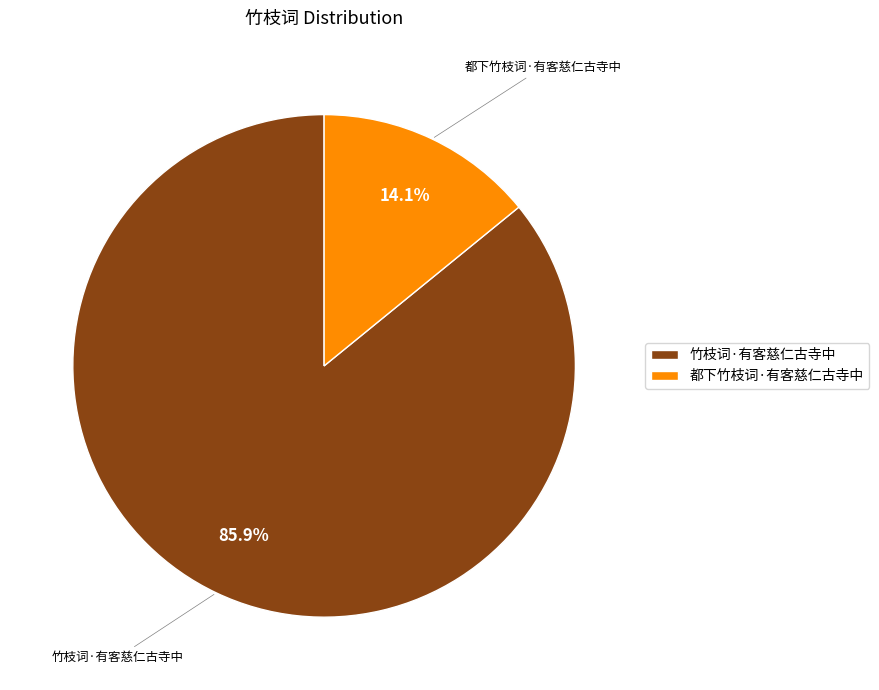

What percentage is the 竹枝词·有客慈仁古寺中 slice, to the nearest percent?

86%